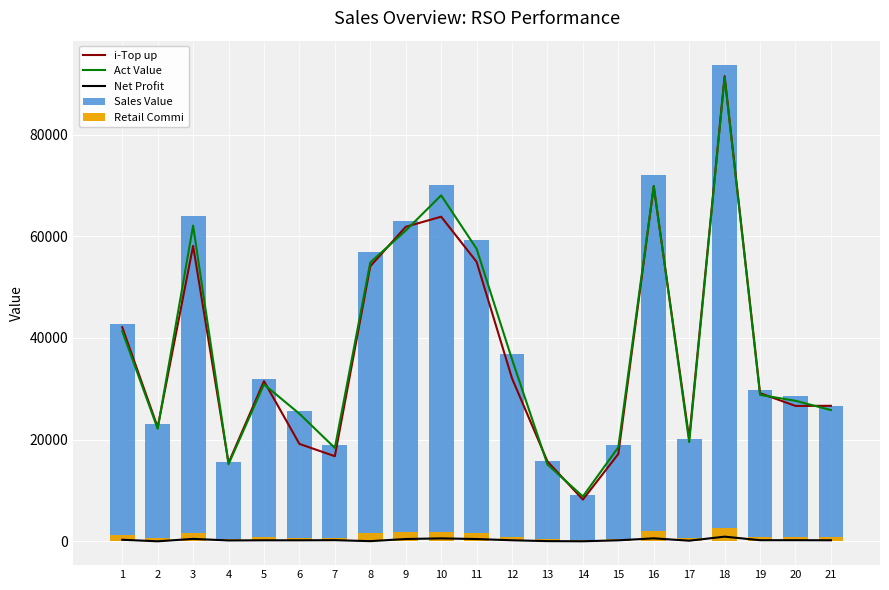

The value of i-Top up at 2 is 33087.1. True or false?

False